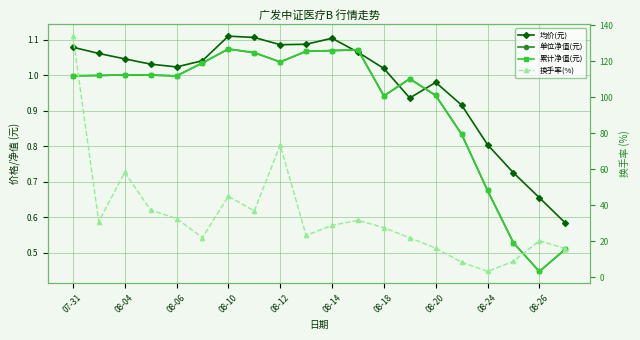

True or false: 累计净值(元) has more than 1 interior local peaks.

True